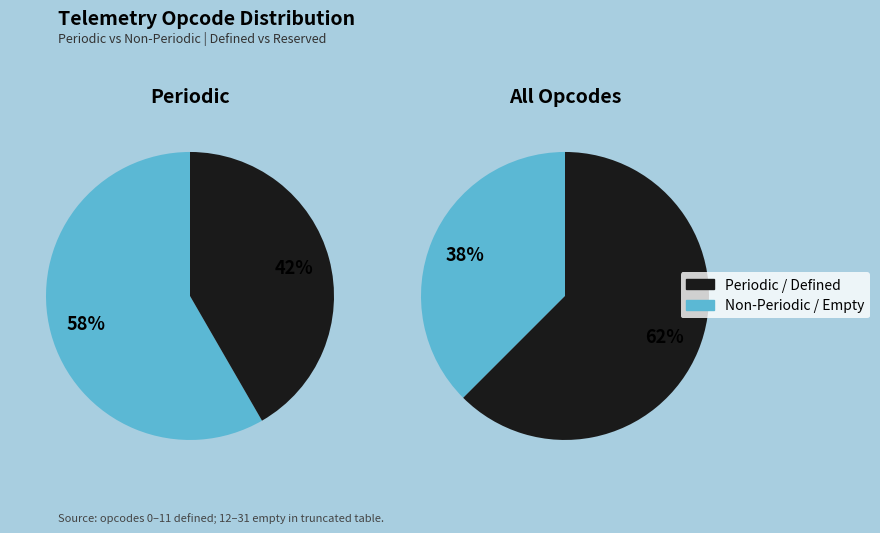

Does Tlm account for over 50% of the chart?

Yes